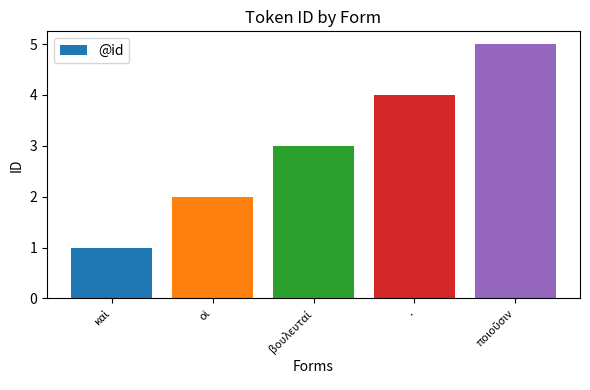

The value at . is 6. True or false?

False